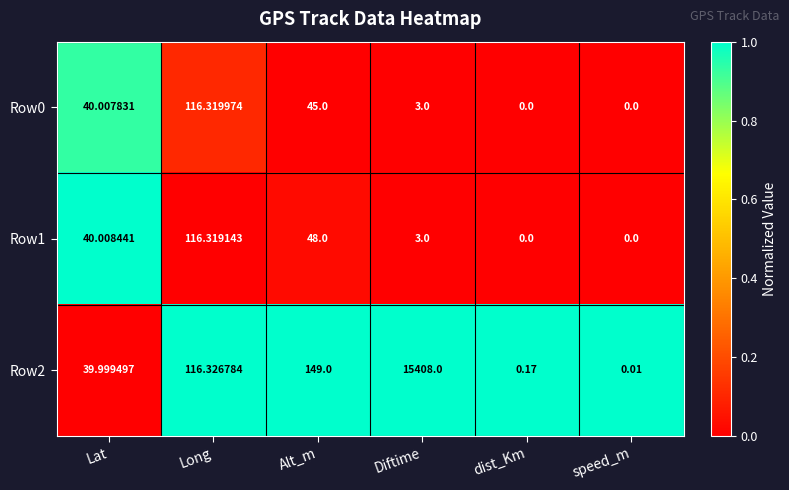

Where is Row0 nearest to the value 58?

Alt_m